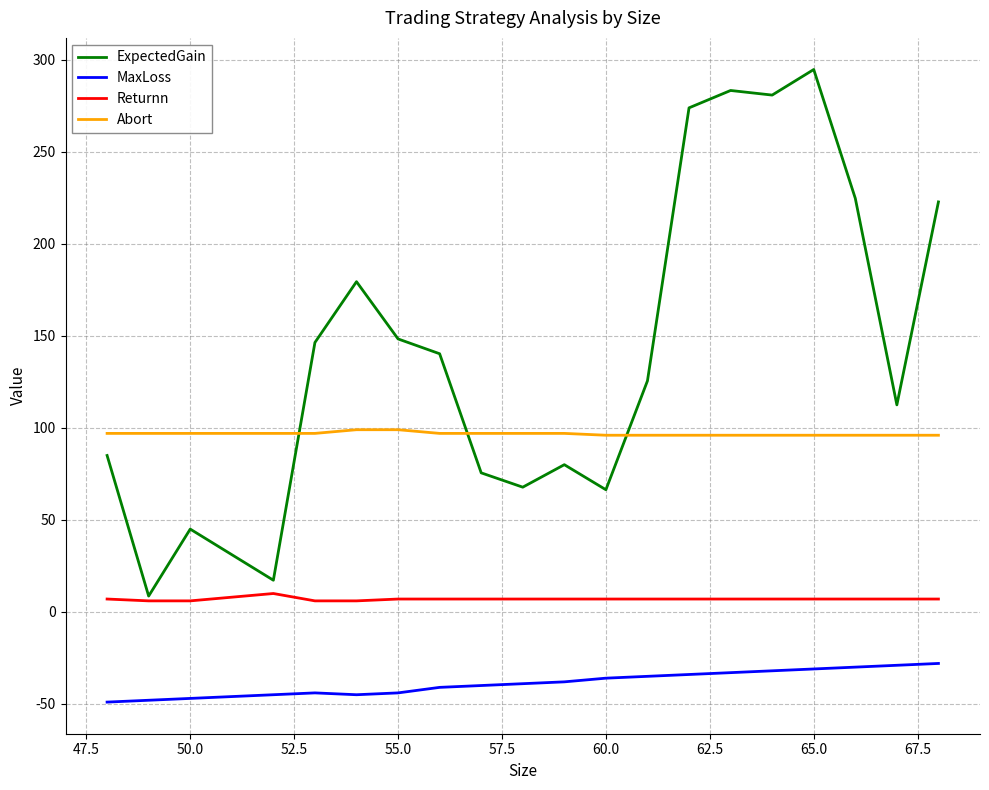

Which series has the largest total across all categories?

ExpectedGain